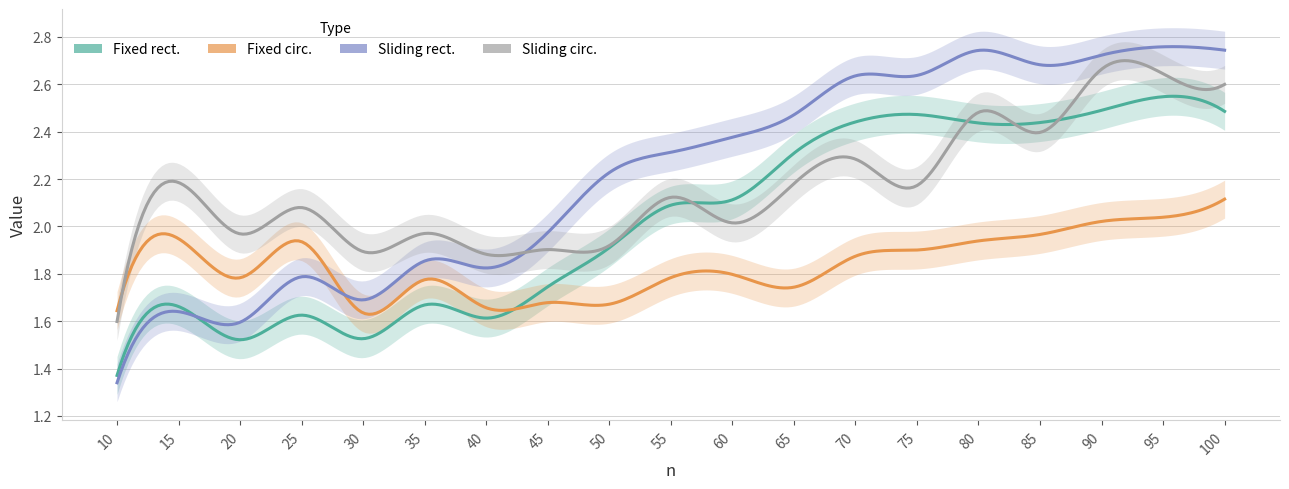

How many interior local valleys does the Fixed rect. series have?

4